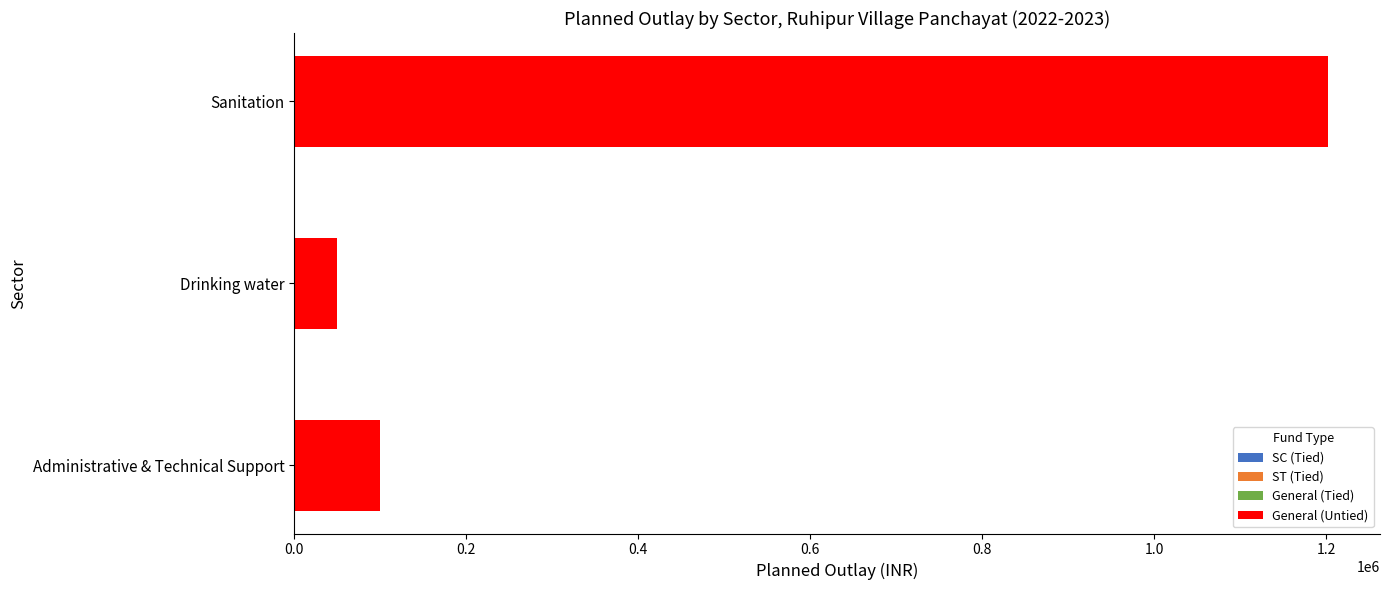

What is the difference between the maximum and second lowest values?

1102720